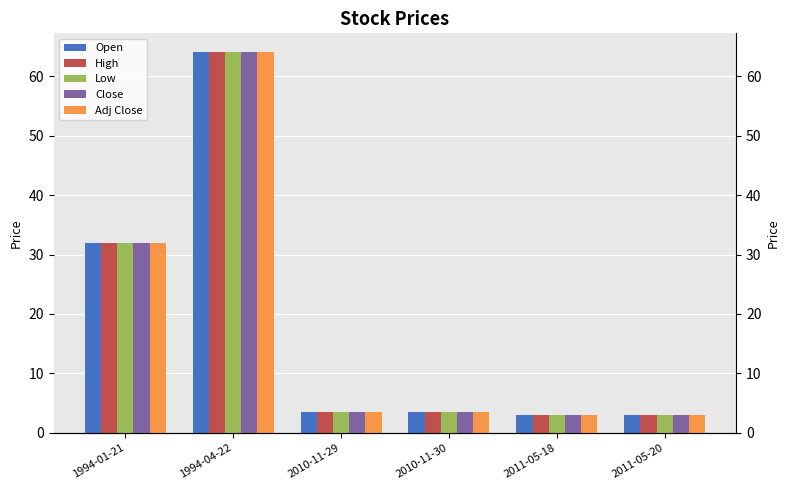

Which series has the widest spread of values?

Open